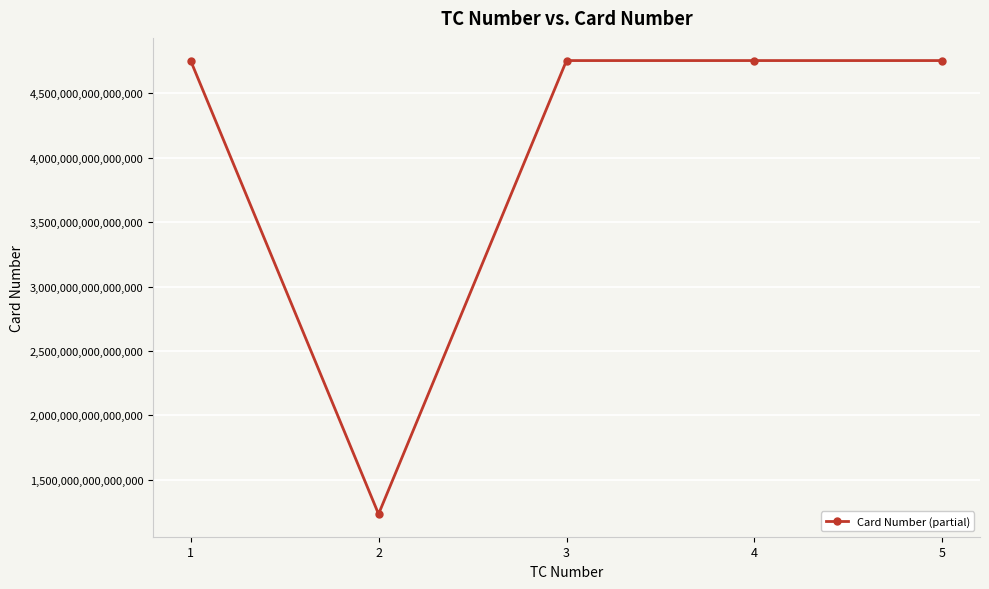

Which has a higher value, 5 or 2?

5